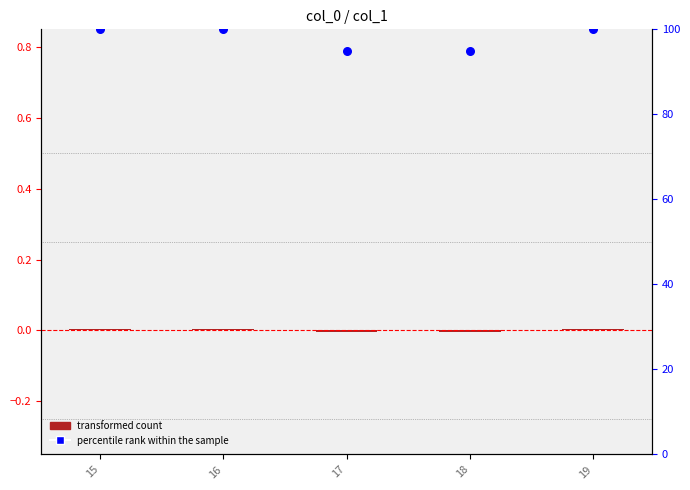

Which series has the widest spread of Y values?

percentile rank within the sample